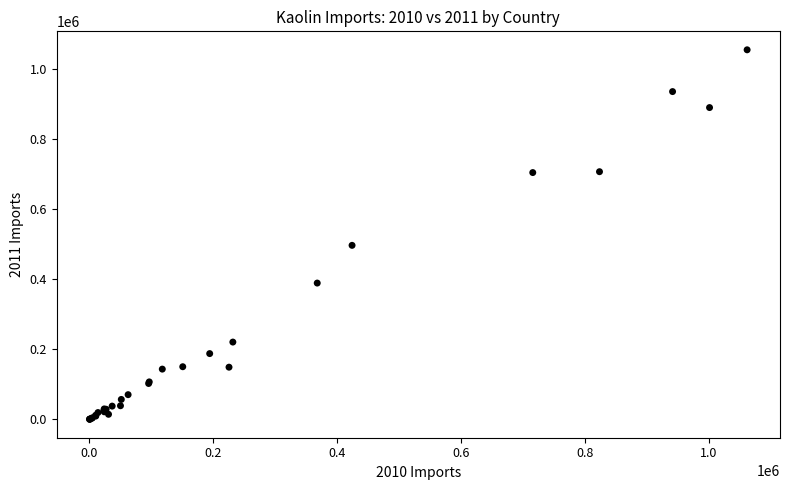

What Y value in the scatter plot is closest to 528061?

497148